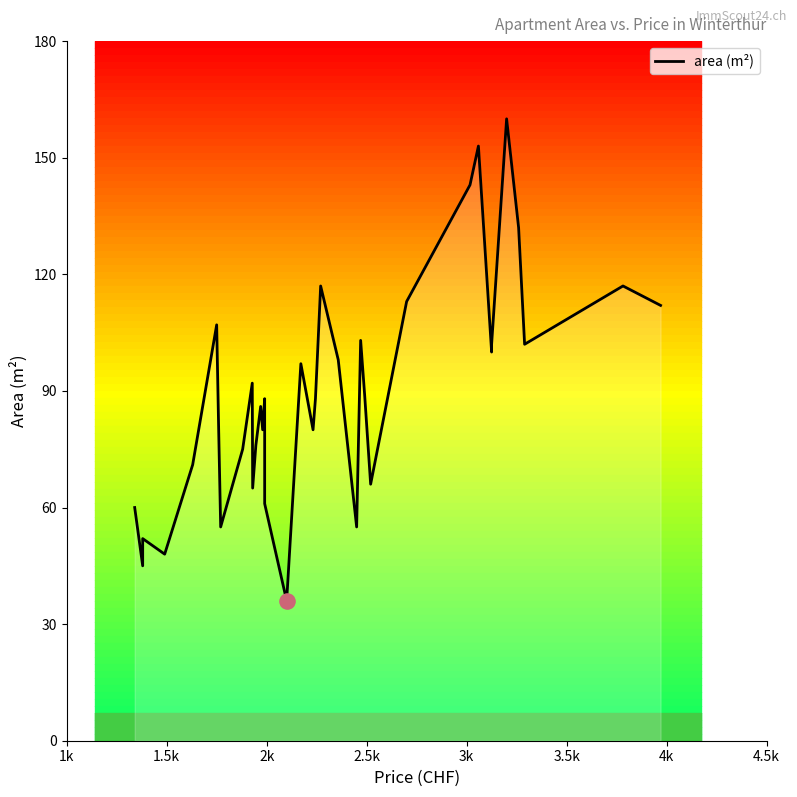

What is the change in value from 1k to 3.5k?

+11